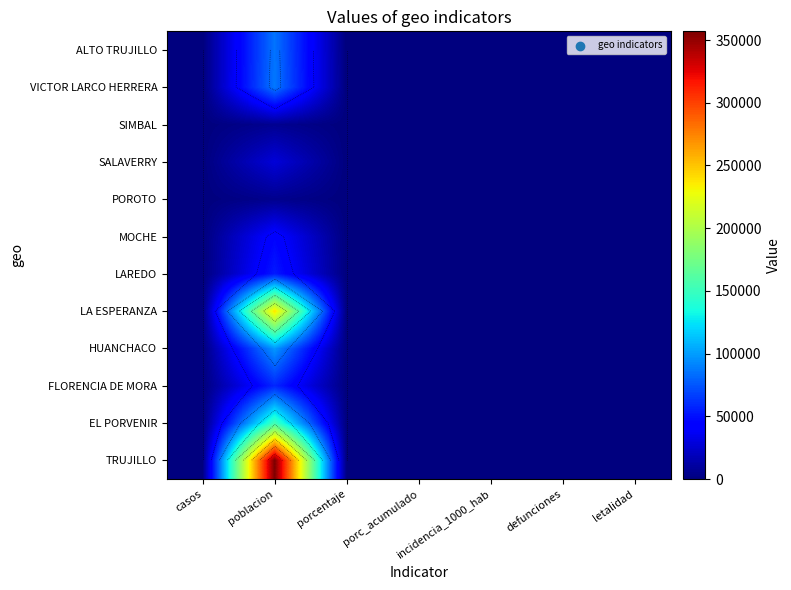

Is it true that VICTOR LARCO HERRERA equals 0 at incidencia_1000_hab?

True